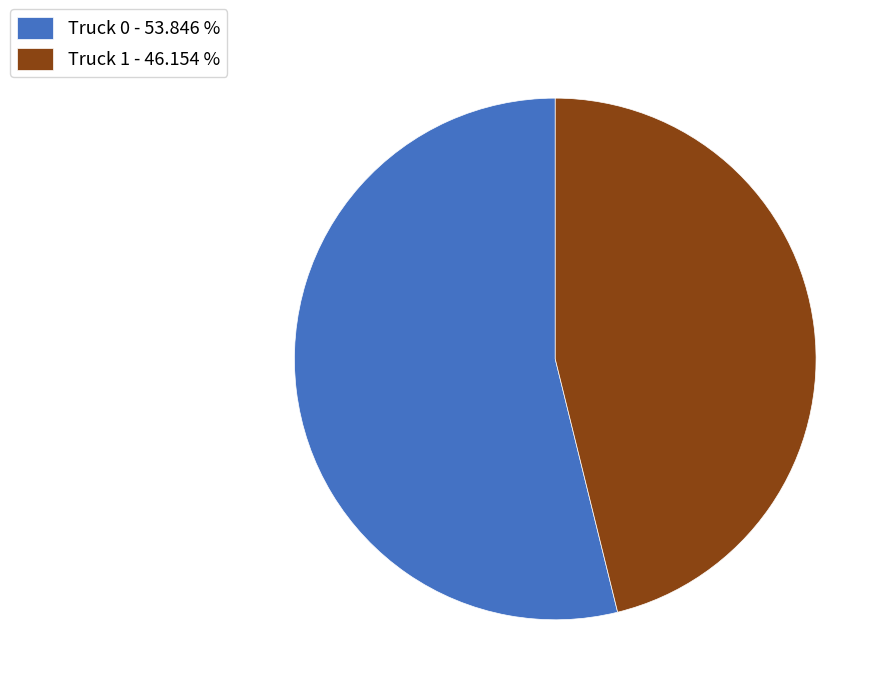

Combined, do Truck 1 - 46.154 % and Truck 0 - 53.846 % account for over 50%?

Yes